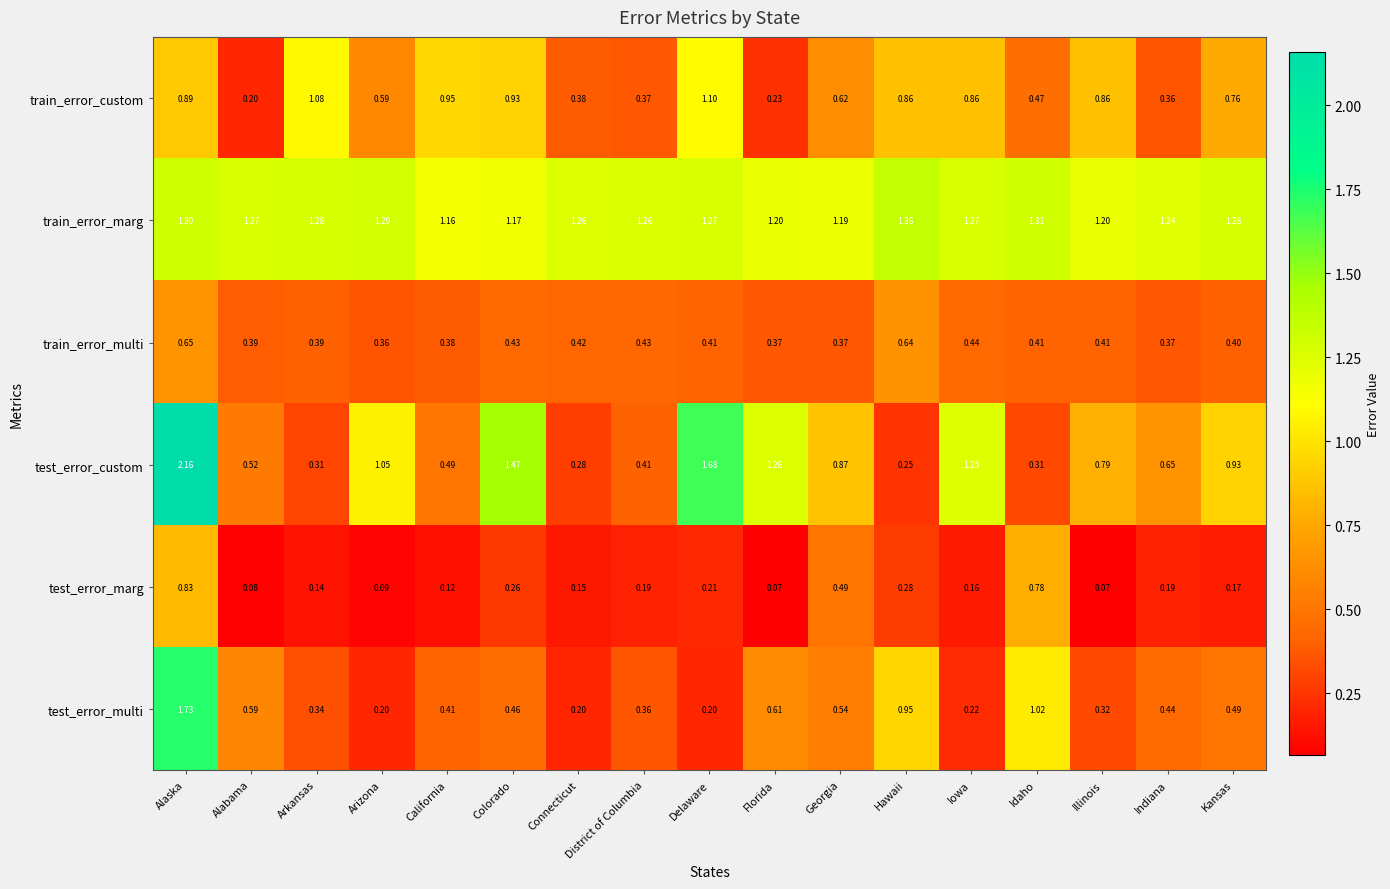

List the series in order of their peak value, highest first.

test_error_custom, test_error_multi, train_error_marg, train_error_custom, test_error_marg, train_error_multi